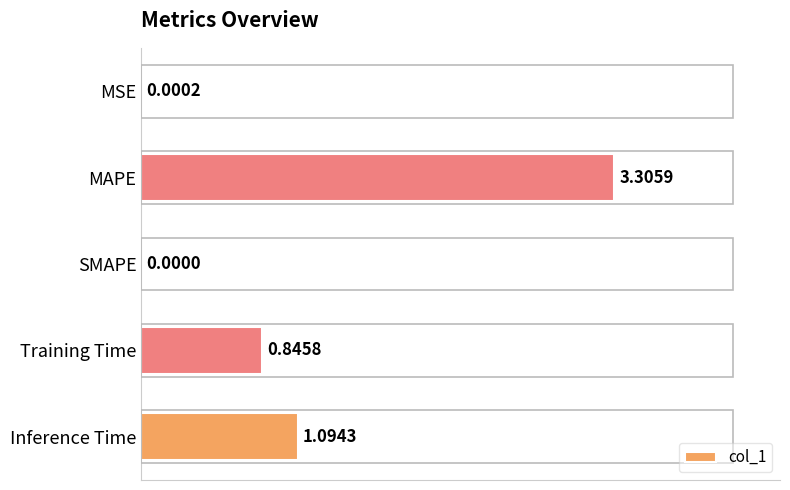

What is the sum of all values?

5.2